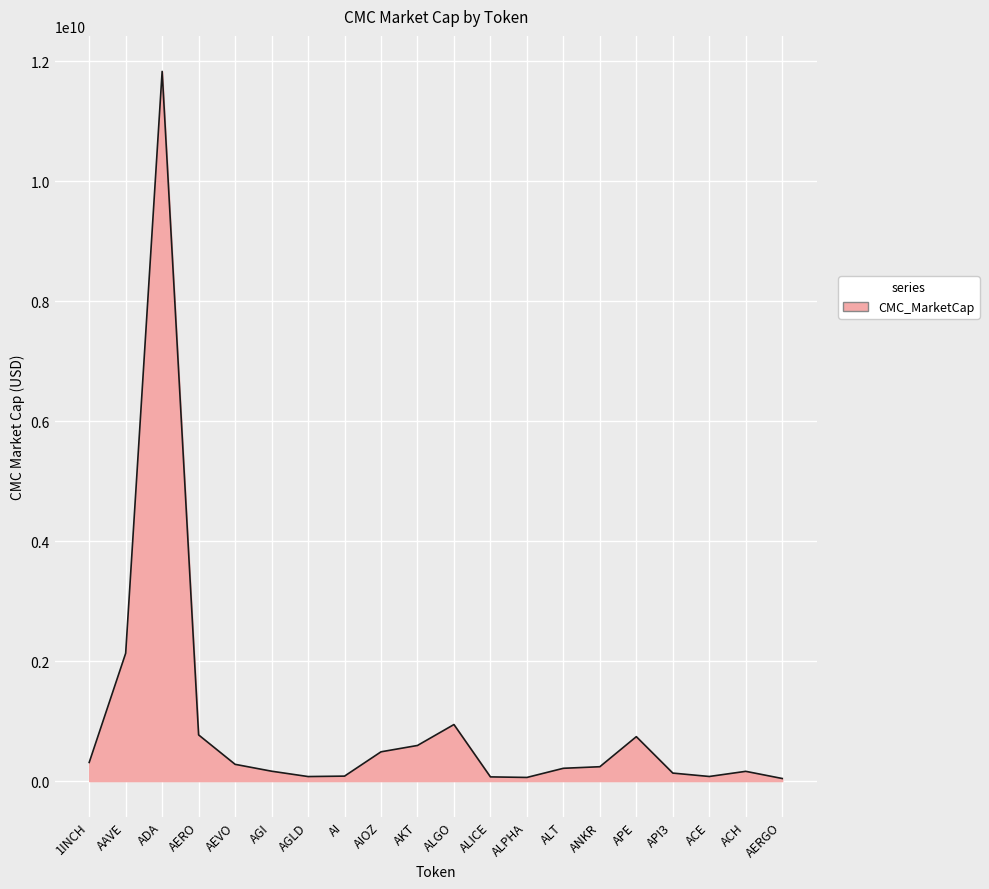

Approximately how many times larger is the value at AKT compared to AERO?

0.8